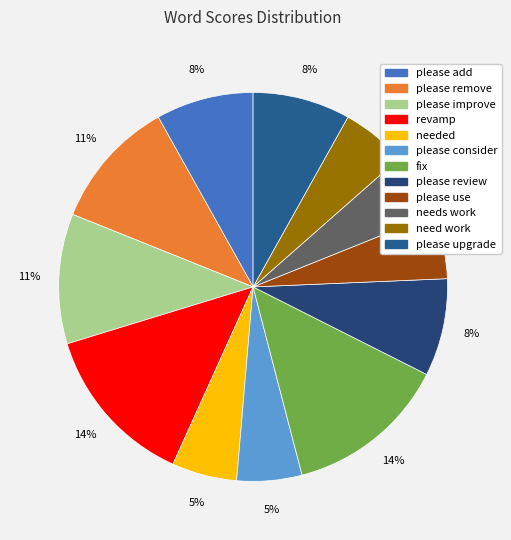

What percentage is NOT represented by please use?

94.6%